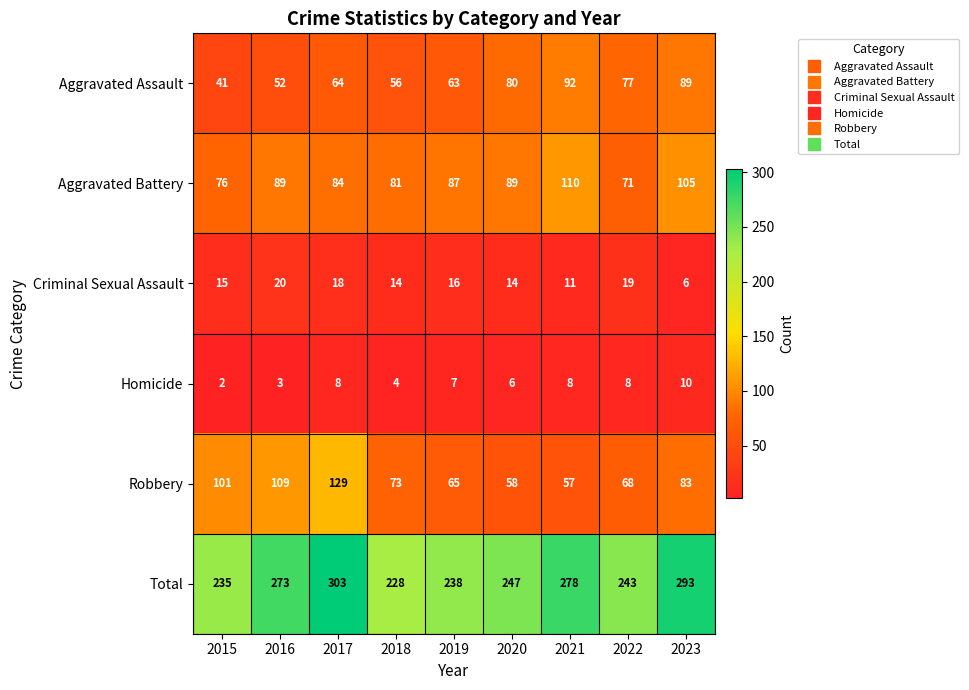

Read the Criminal Sexual Assault value at 2017.

18